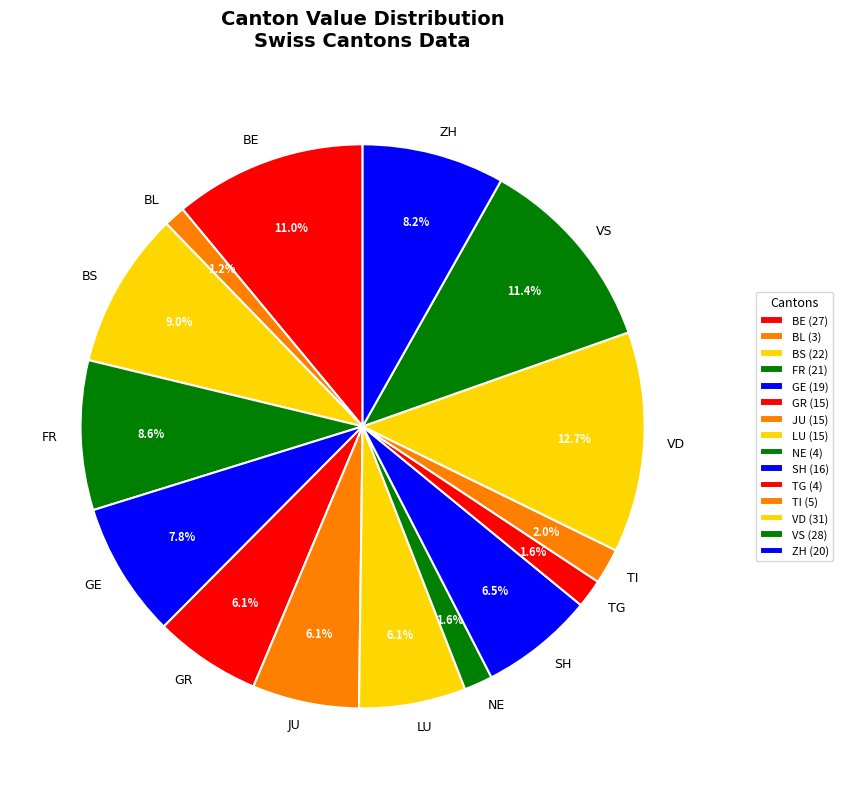

What percentage is the NE slice, to the nearest percent?

2%